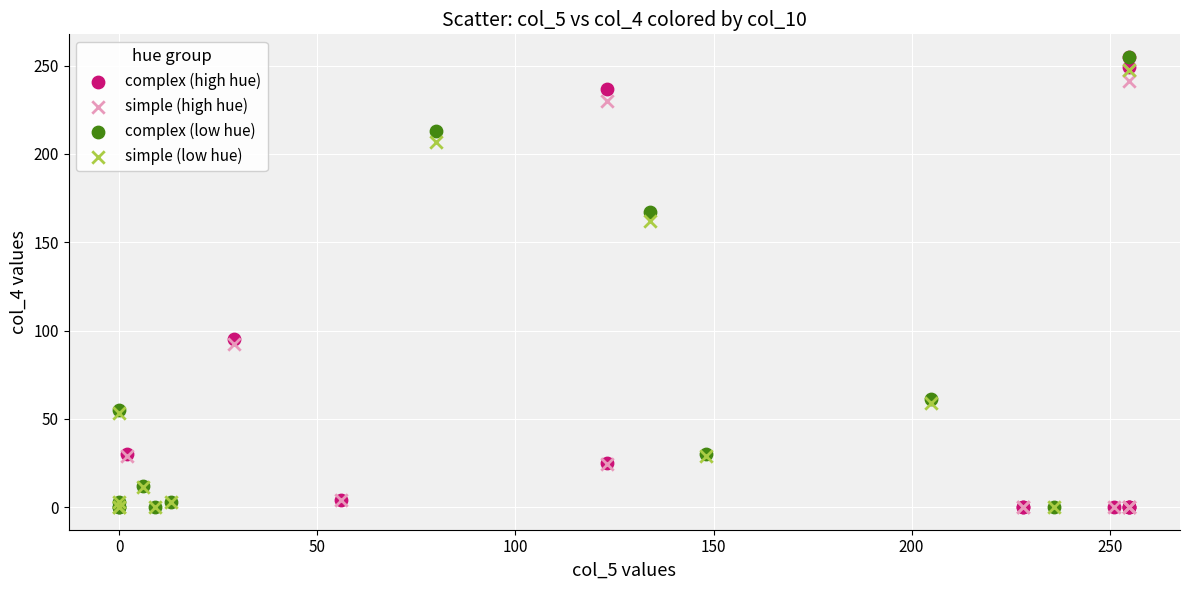

What are all the series names shown in the legend?

complex (high hue), simple (high hue), complex (low hue), simple (low hue)